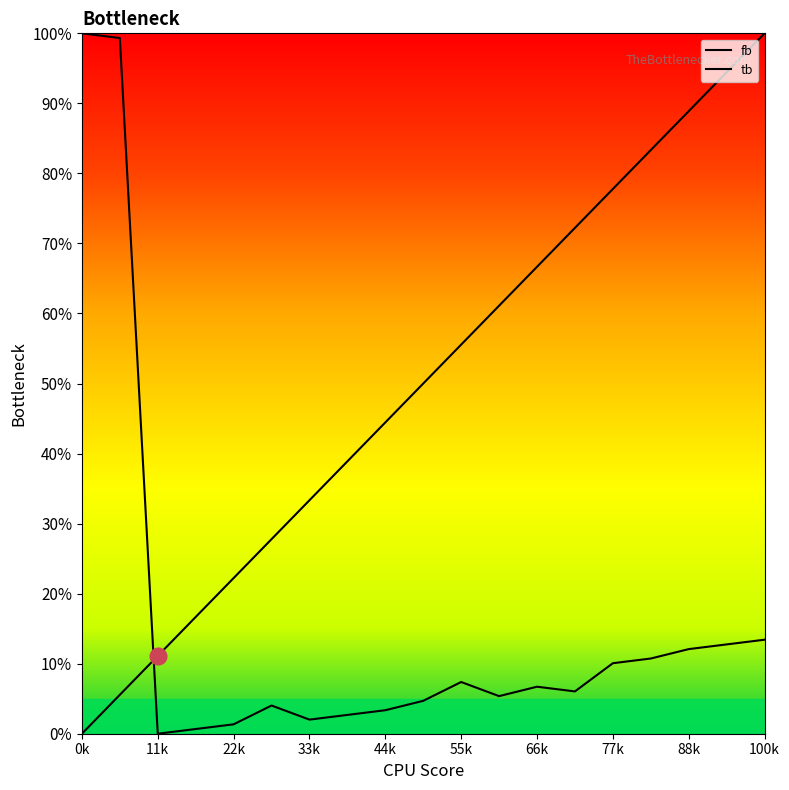

Read the fb value at 33k.

33.3